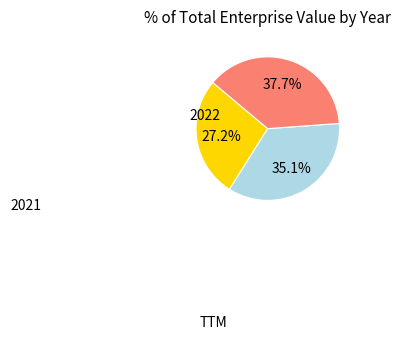

Is there a majority slice in this chart?

No